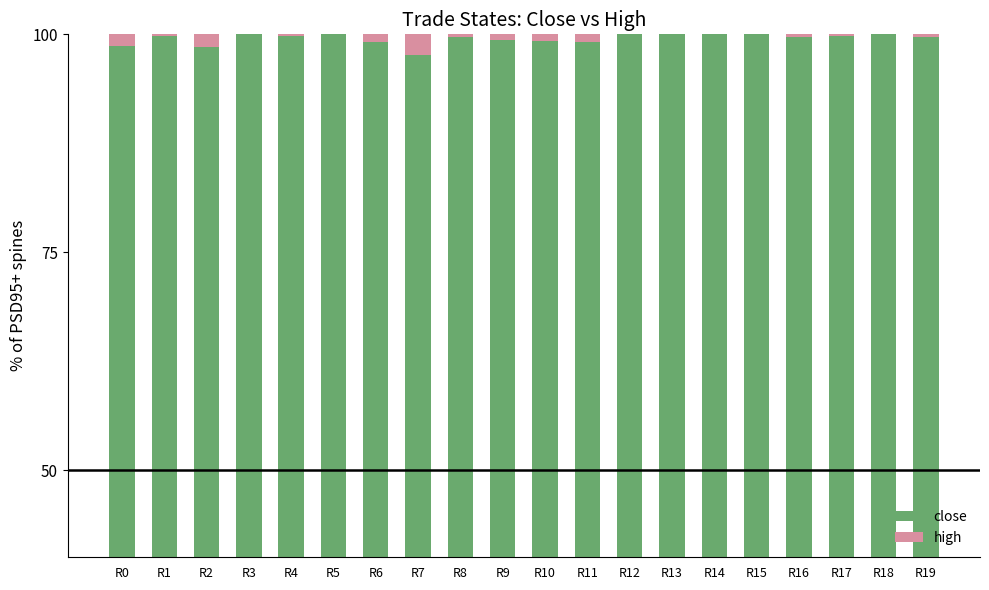

Reading left to right, transcribe all the data shown in this chart.

close: 98.7	99.9	98.5	100.0	99.9	100.0	99.1	97.6	99.7	99.4	99.2	99.1	100.0	100.0	100.0	100.0	99.7	99.8	100.0	99.7
high: 1.3	0.1	1.5	0.0	0.1	0.0	0.9	2.4	0.3	0.6	0.8	0.9	0.0	0.0	0.0	0.0	0.3	0.2	0.0	0.3